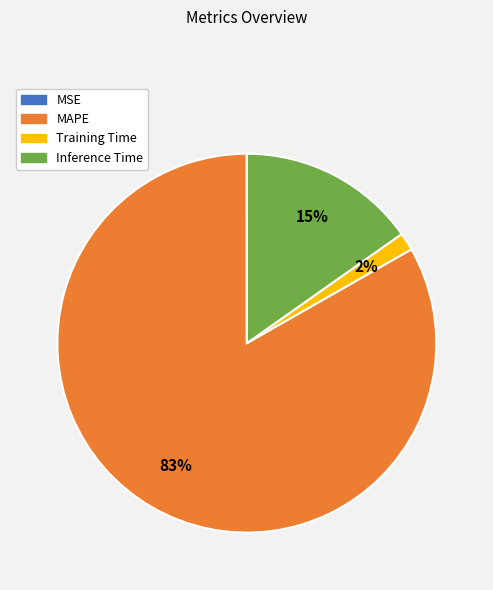

To the nearest percent, what percentage of the pie is Inference Time?

15%